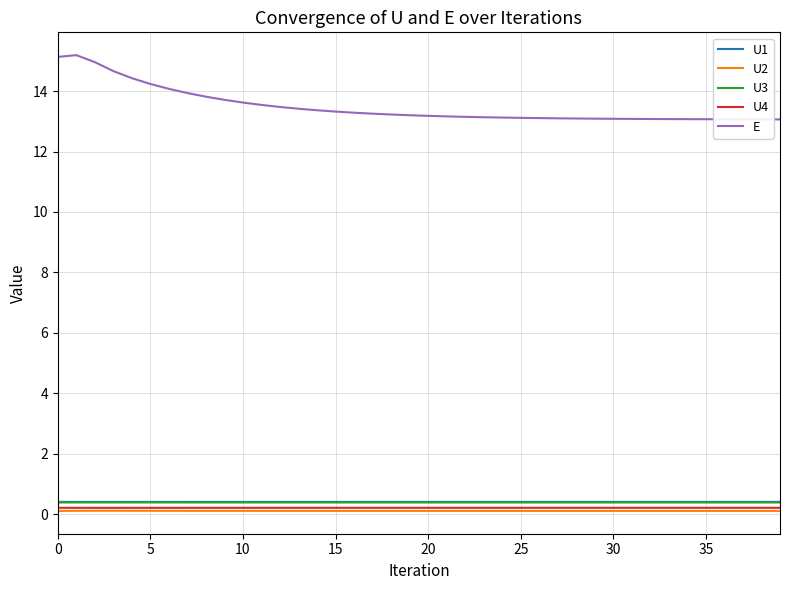

Which series has the largest total across all categories?

E